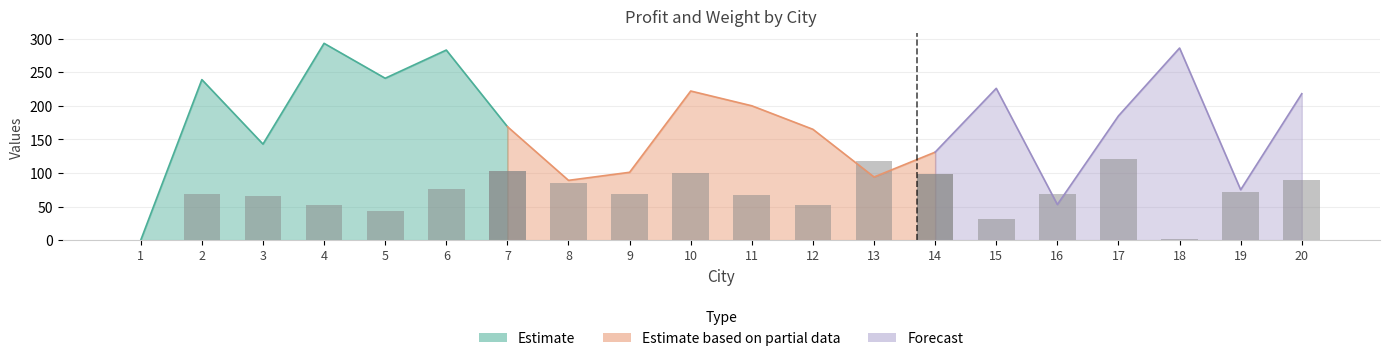

Rank the series by their average value, from highest to lowest.

profit, weight